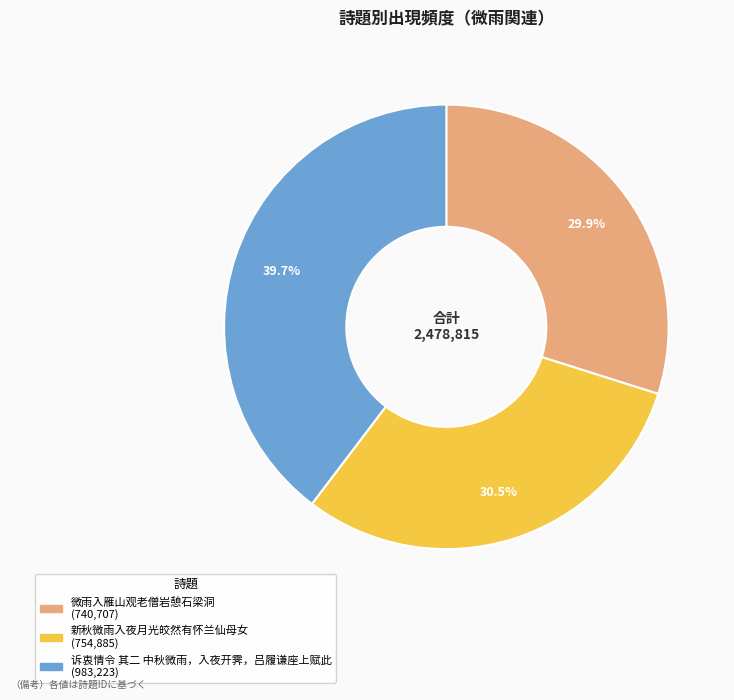

Approximately how many times larger is the value at 新秋微雨入夜月光皎然有怀兰仙母女 compared to 微雨入雁山观老僧岩憩石梁洞?

1.0